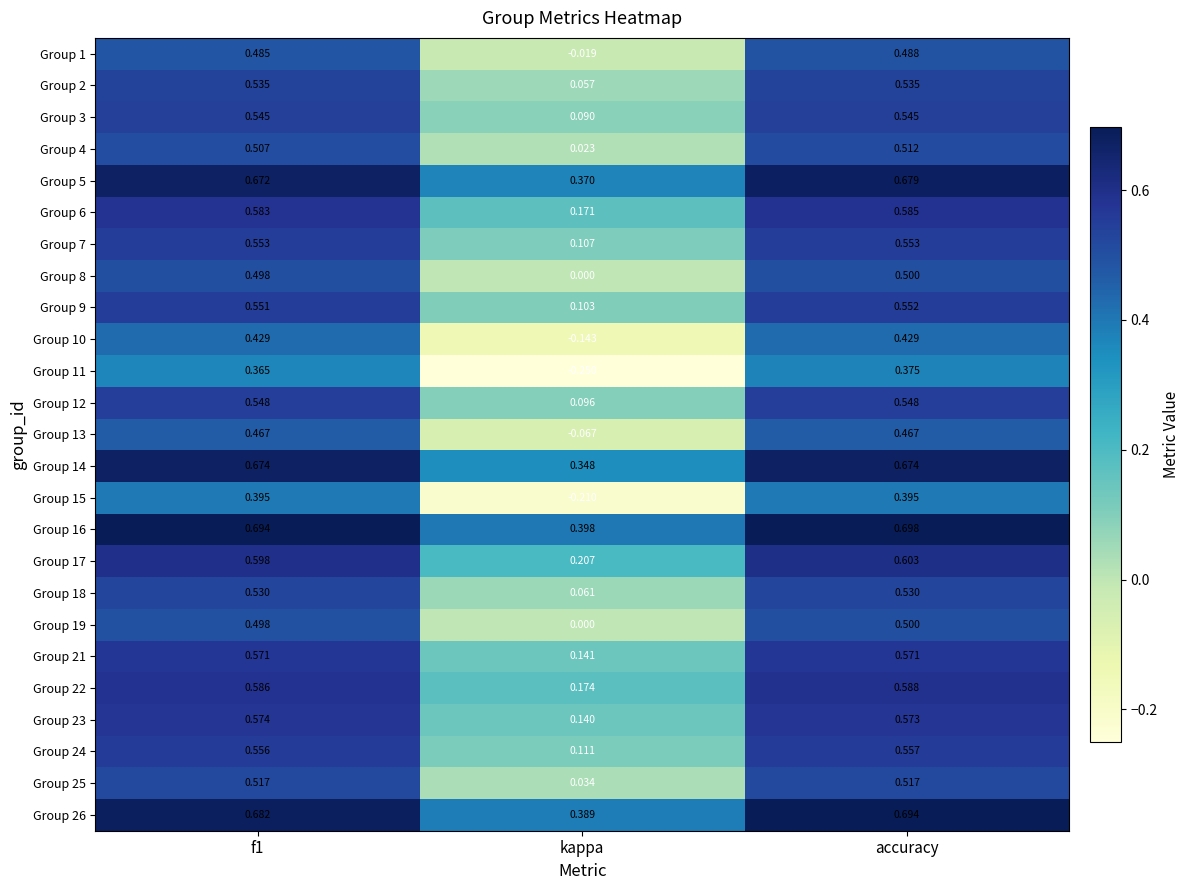

Which category has the lowest value in the Group 2 series?

kappa